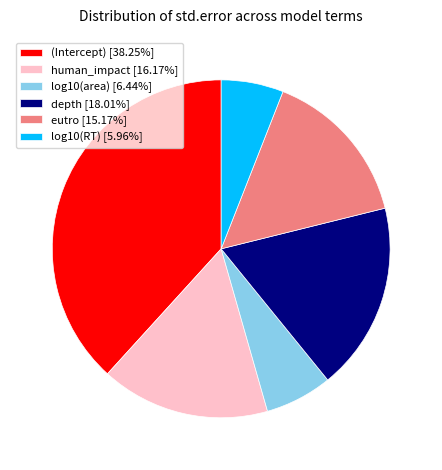

Between eutro and log10(area), which is larger?

eutro